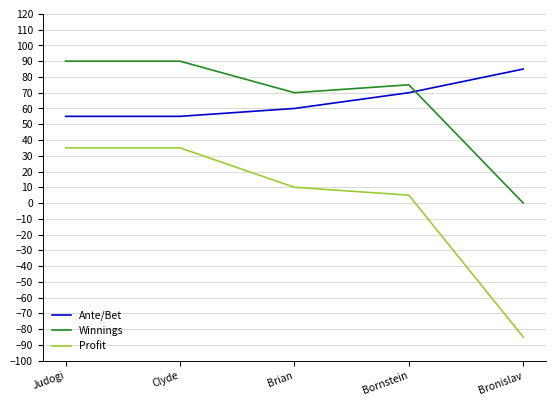

At Brian, list the series in order from smallest to largest.

Profit, Ante/Bet, Winnings